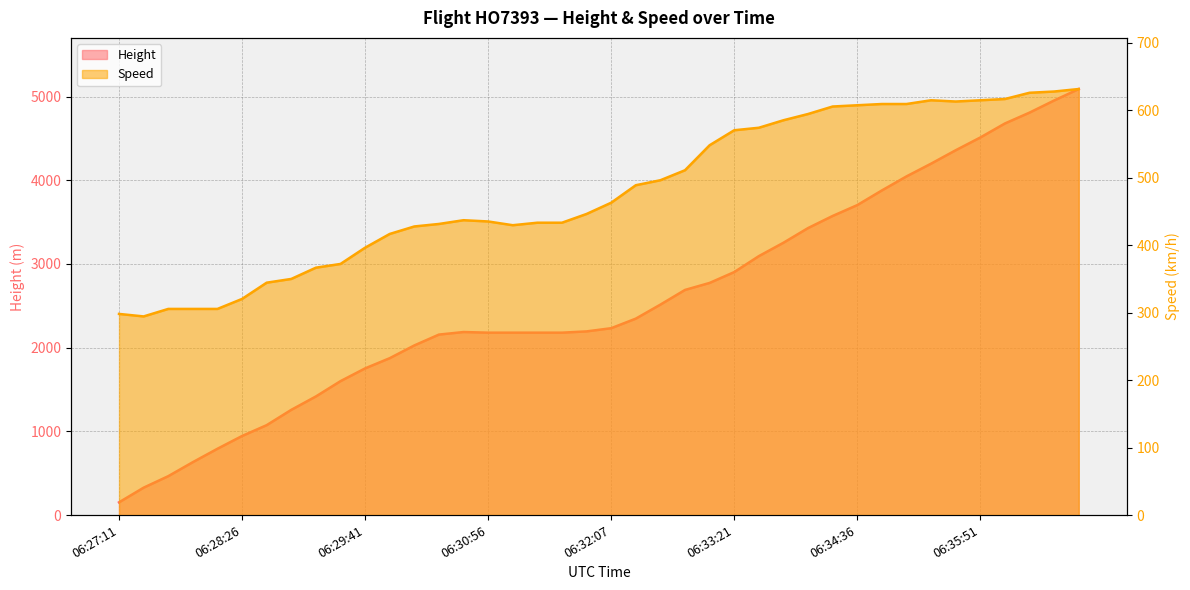

What is the label of the 7th point from the right?

06:35:21